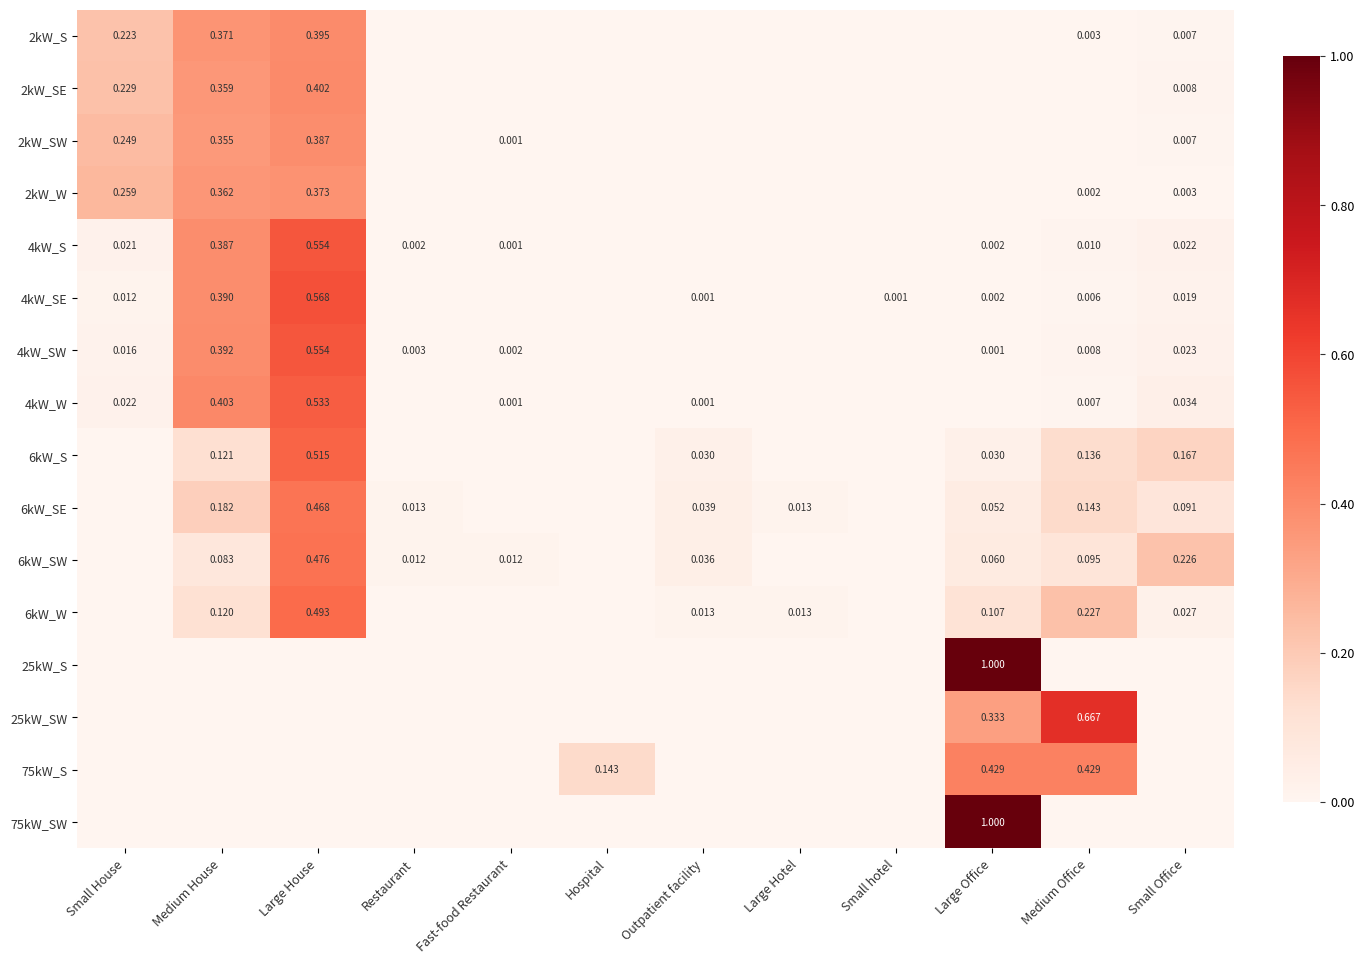

Which series has the largest total across all categories?

2kW_S